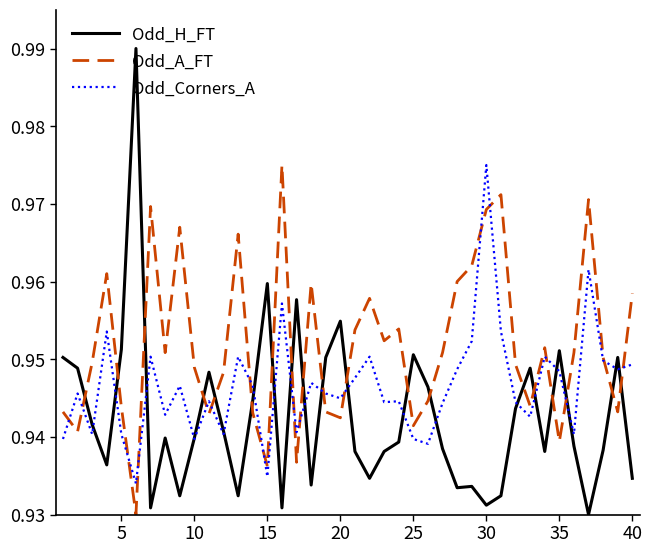

Which series has the largest total across all categories?

Odd_A_FT